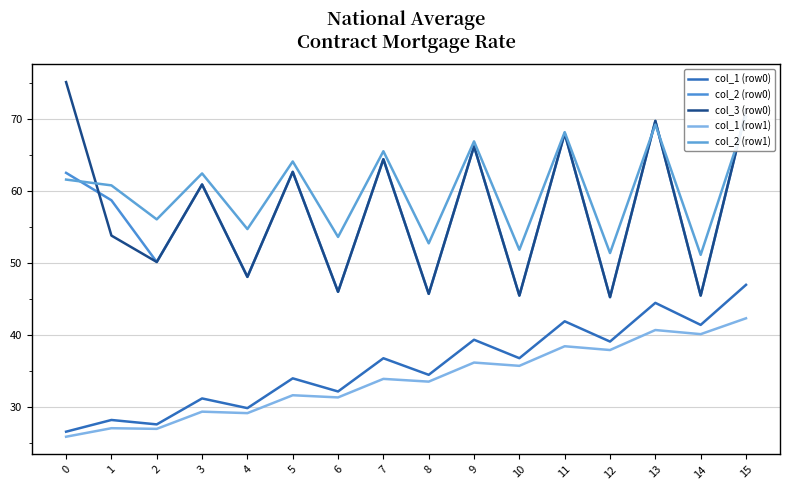

Which series has the largest range (max minus min)?

col_3 (row0)